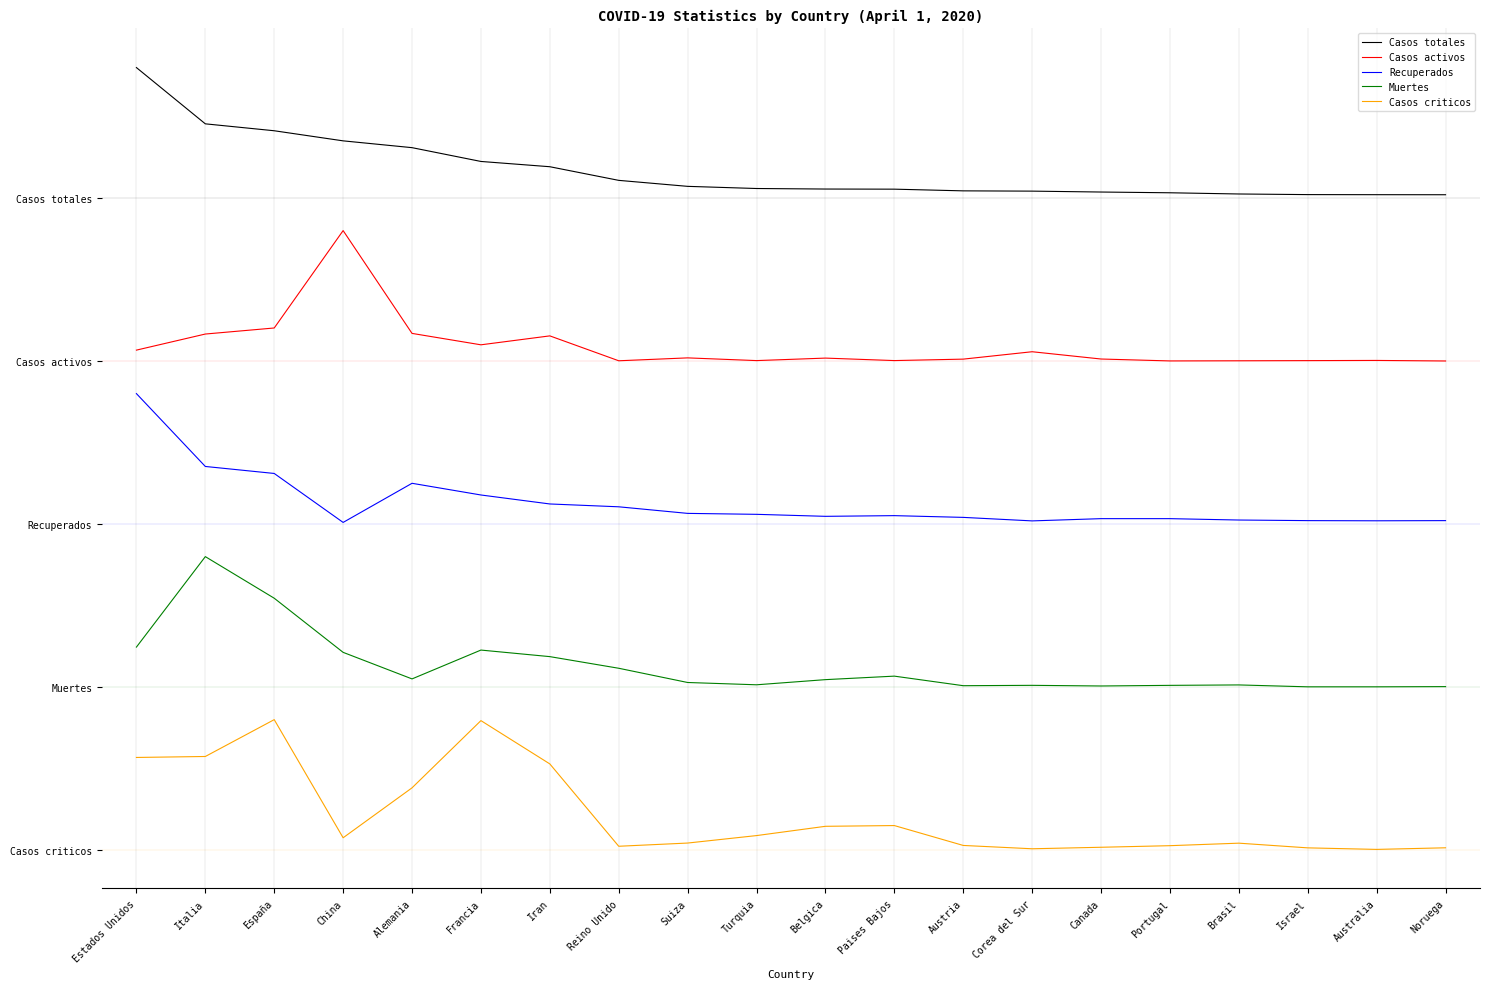

What are all the series names shown in the legend?

Casos totales, Casos activos, Recuperados, Muertes, Casos criticos